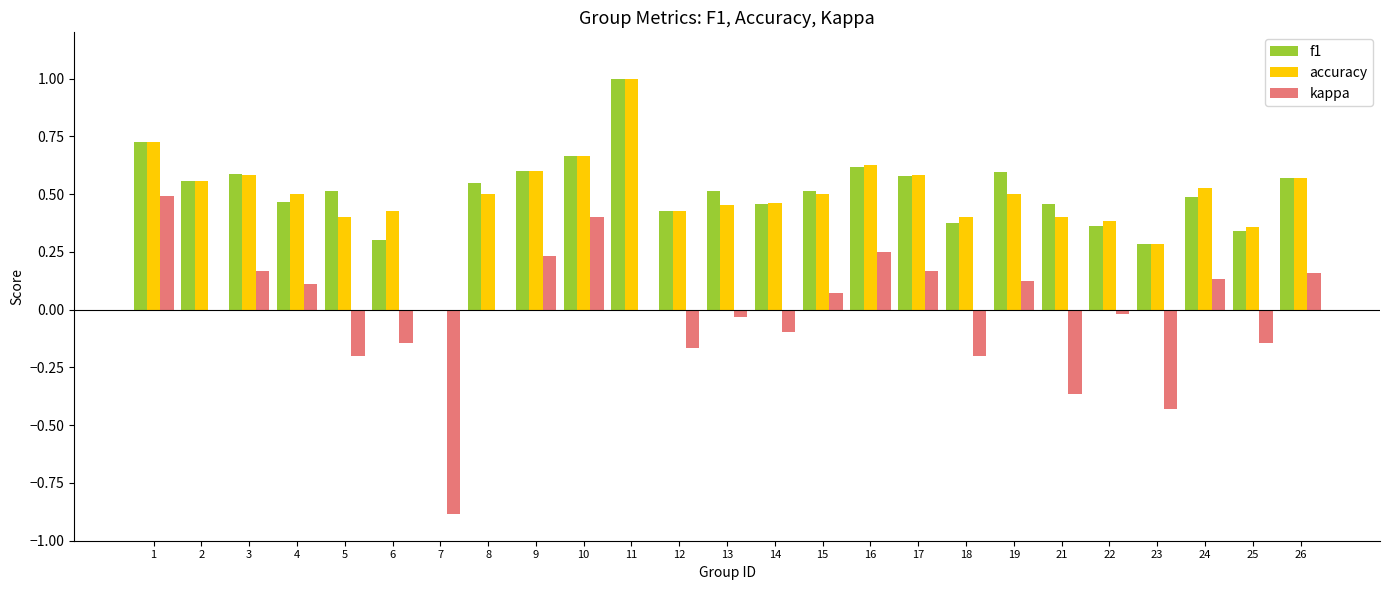

Is the value of accuracy at 21 greater than the value of kappa at 15?

Yes